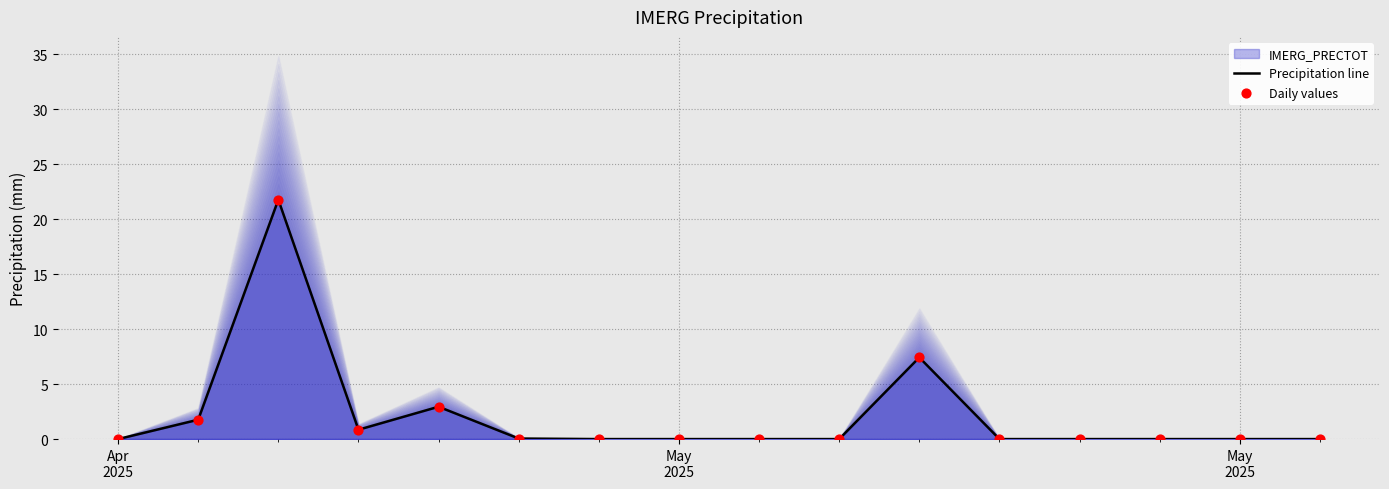

Which series reaches the minimum Y coordinate?

Precipitation line